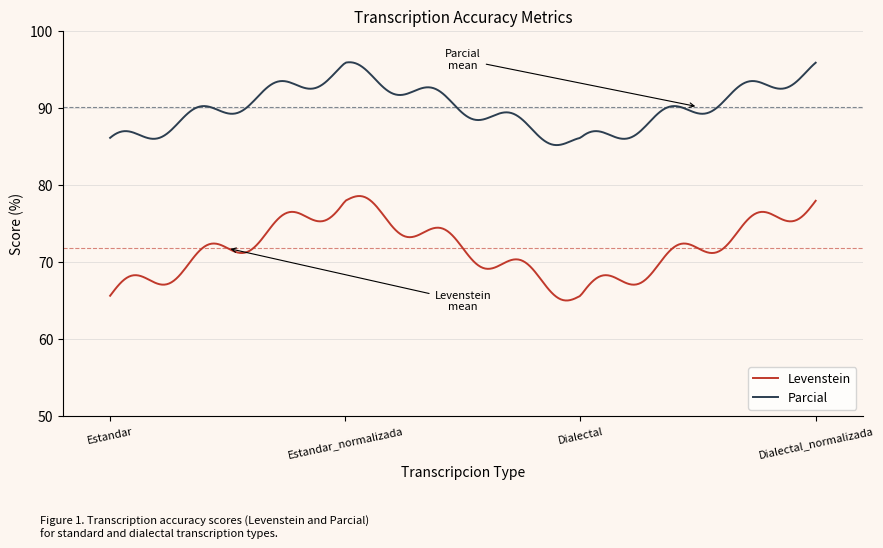

How many lines are shown in the chart?

2